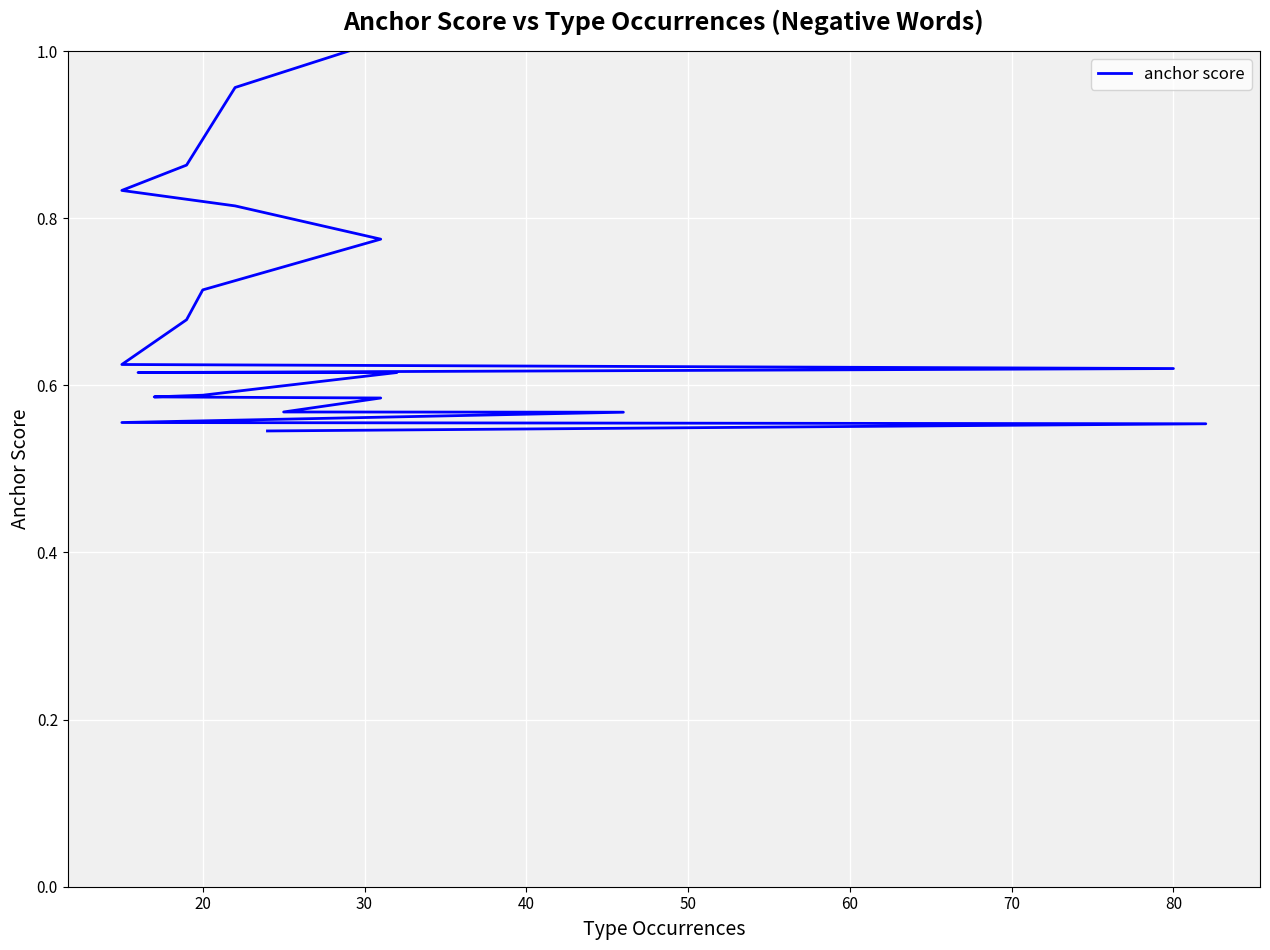

Count the number of data series in this chart.

1